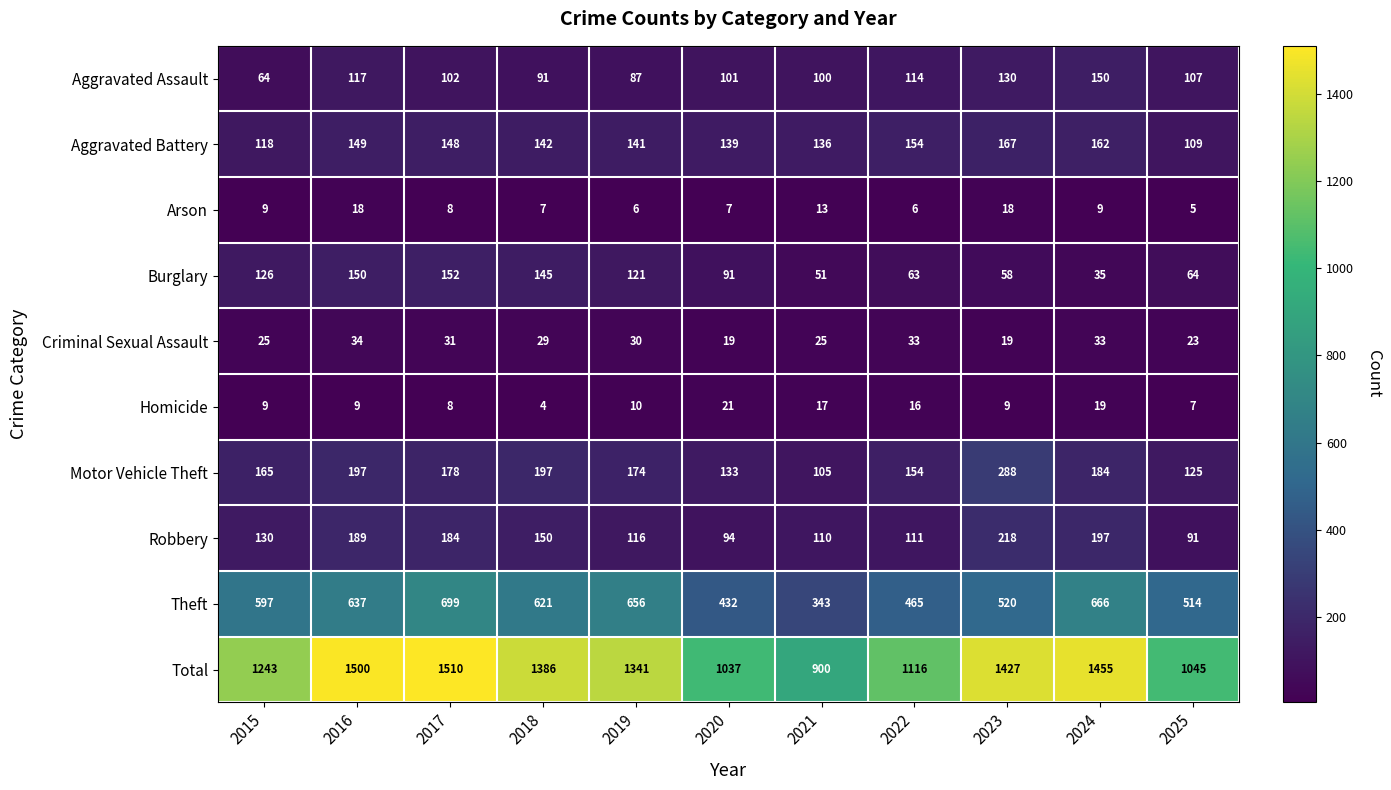

Rank the categories by Theft value from highest to lowest.

2017, 2024, 2019, 2016, 2018, 2015, 2023, 2025, 2022, 2020, 2021